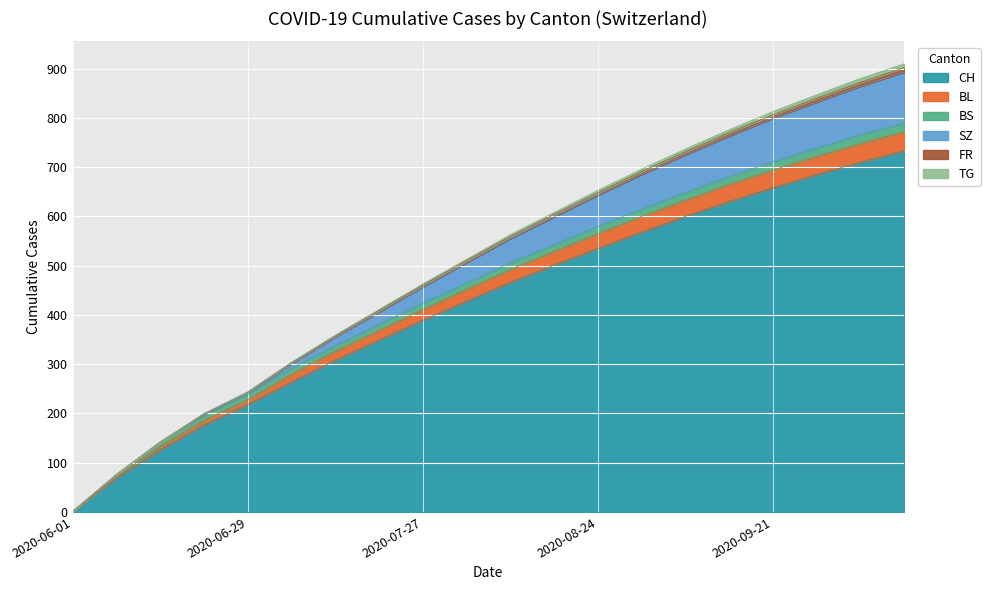

What is the label of the 7th point from the left?

2020-07-13